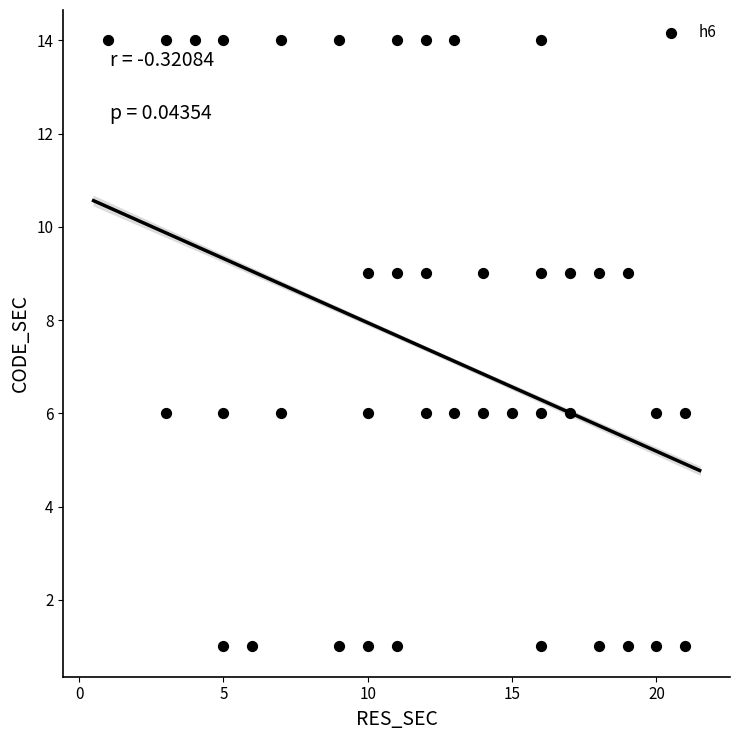

What is the range of Y values (max minus min)?

13